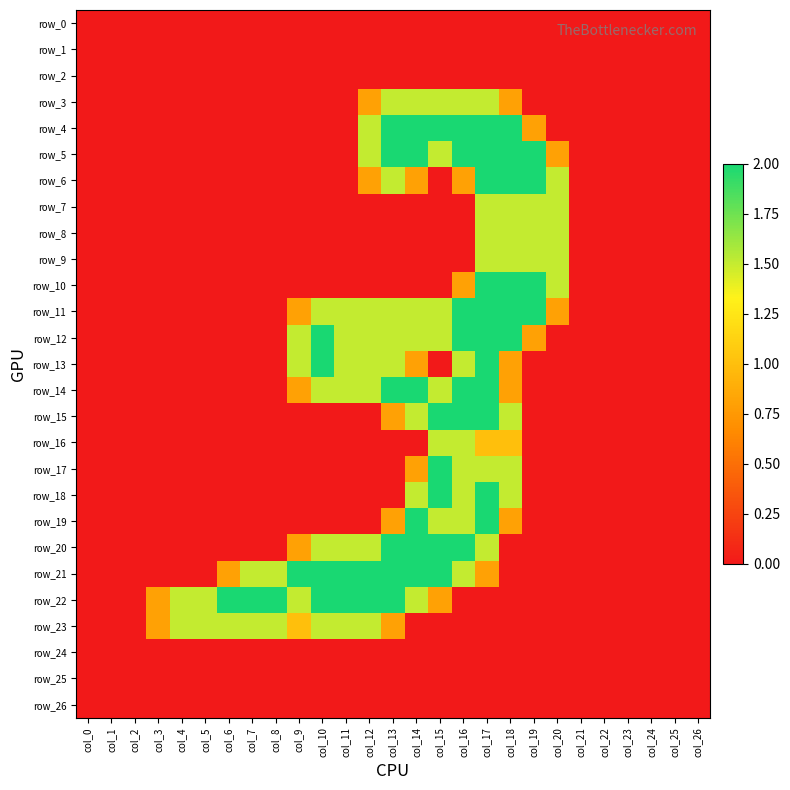

Which category has the highest value in the row_3 series?

col_13